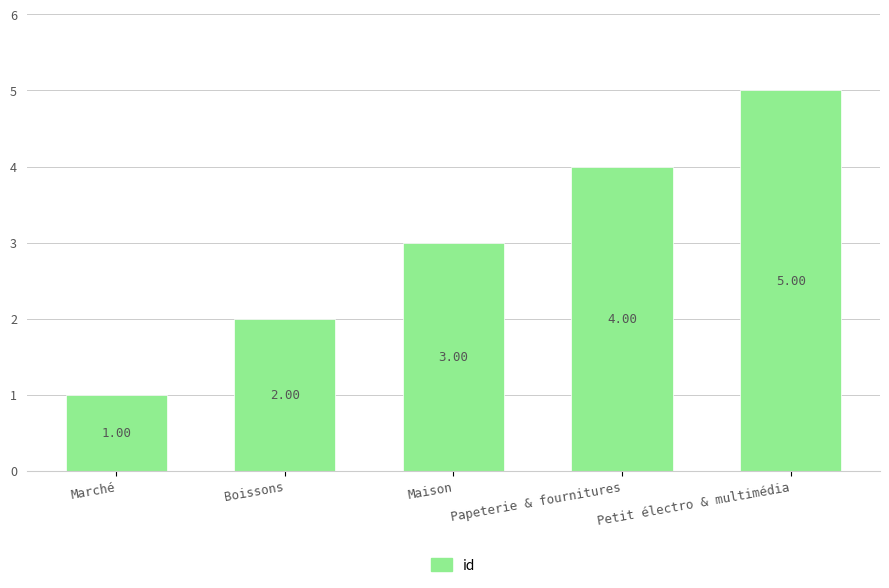

Reading left to right, what are all the values shown in this chart?

Marché=1	Boissons=2	Maison=3	Papeterie & fournitures=4	Petit électro & multimédia=5